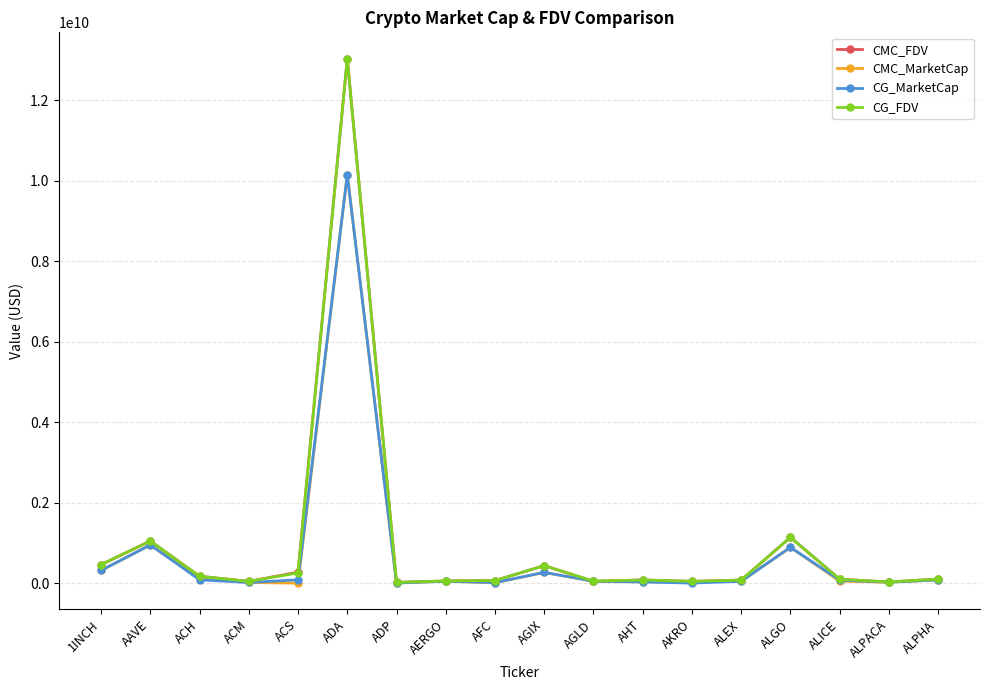

How many data points in CMC_MarketCap are less than 47164870?

9